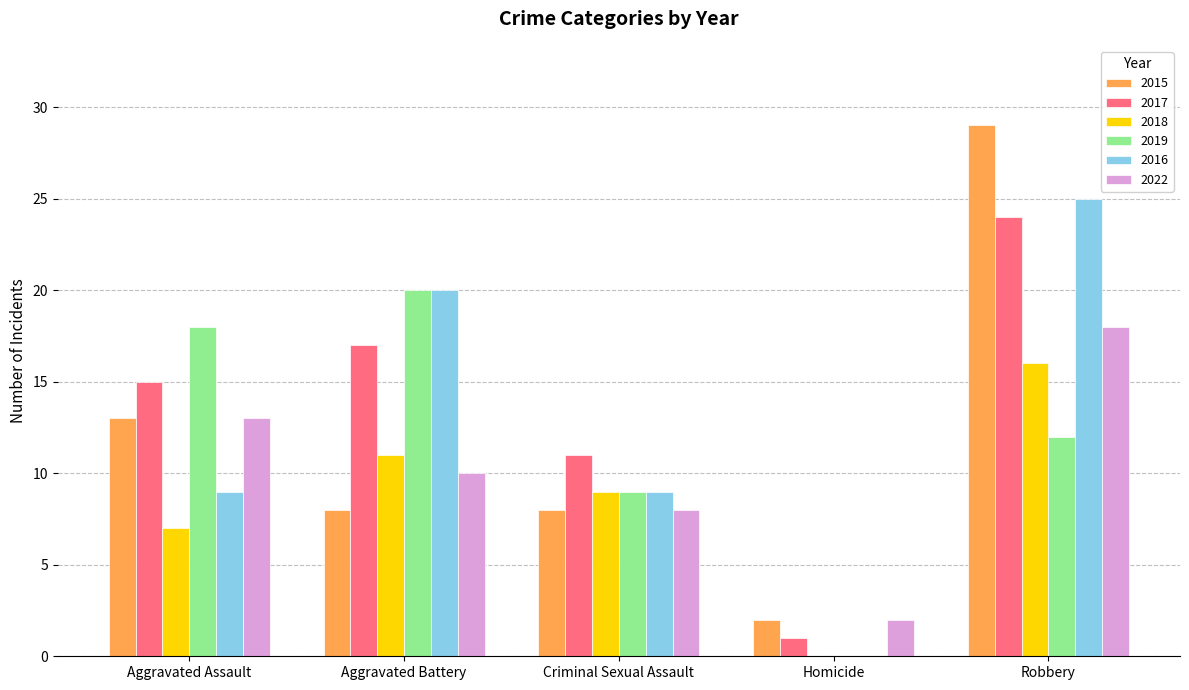

Is it true that 2019 equals 12 at Homicide?

False